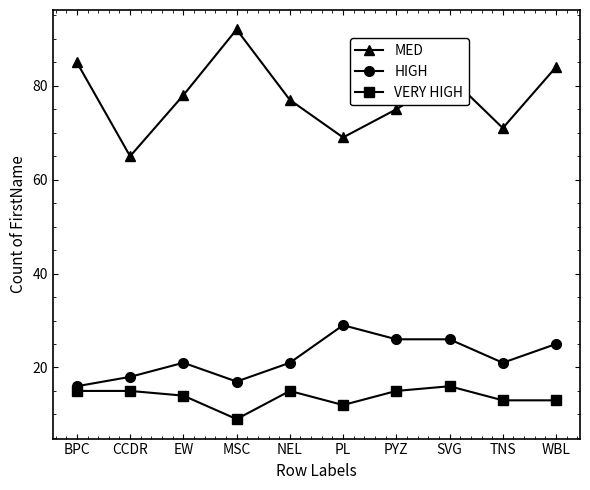

Reading left to right, list all the values displayed in this chart.

MED: BPC=85	CCDR=65	EW=78	MSC=92	NEL=77	PL=69	PYZ=75	SVG=82	TNS=71	WBL=84
HIGH: BPC=16	CCDR=18	EW=21	MSC=17	NEL=21	PL=29	PYZ=26	SVG=26	TNS=21	WBL=25
VERY HIGH: BPC=15	CCDR=15	EW=14	MSC=9	NEL=15	PL=12	PYZ=15	SVG=16	TNS=13	WBL=13